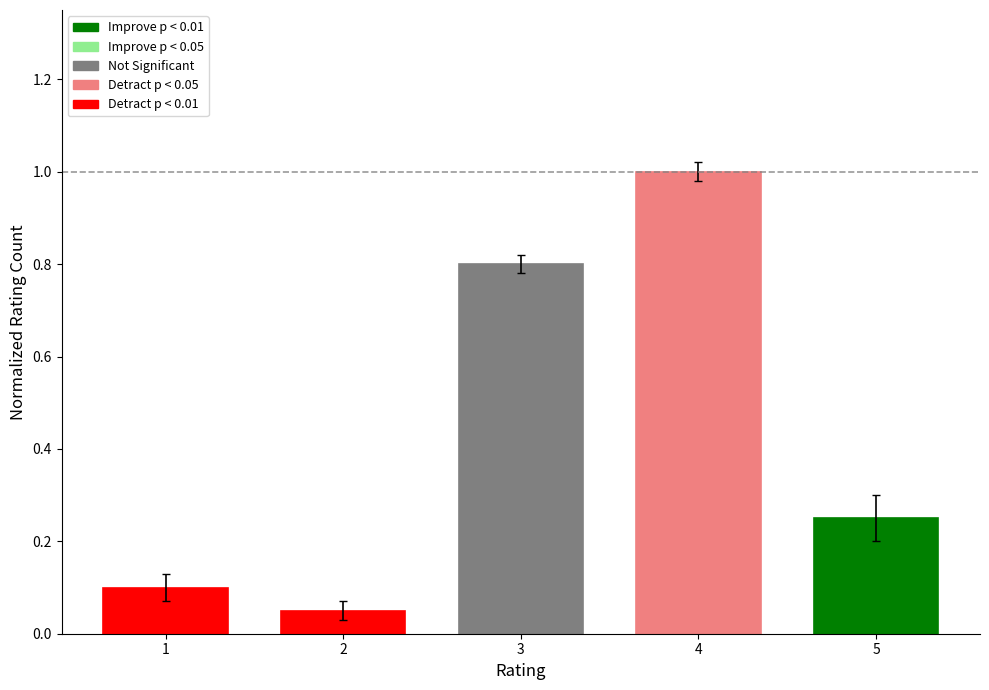

List the labels in order of value, largest first.

4, 3, 5, 1, 2